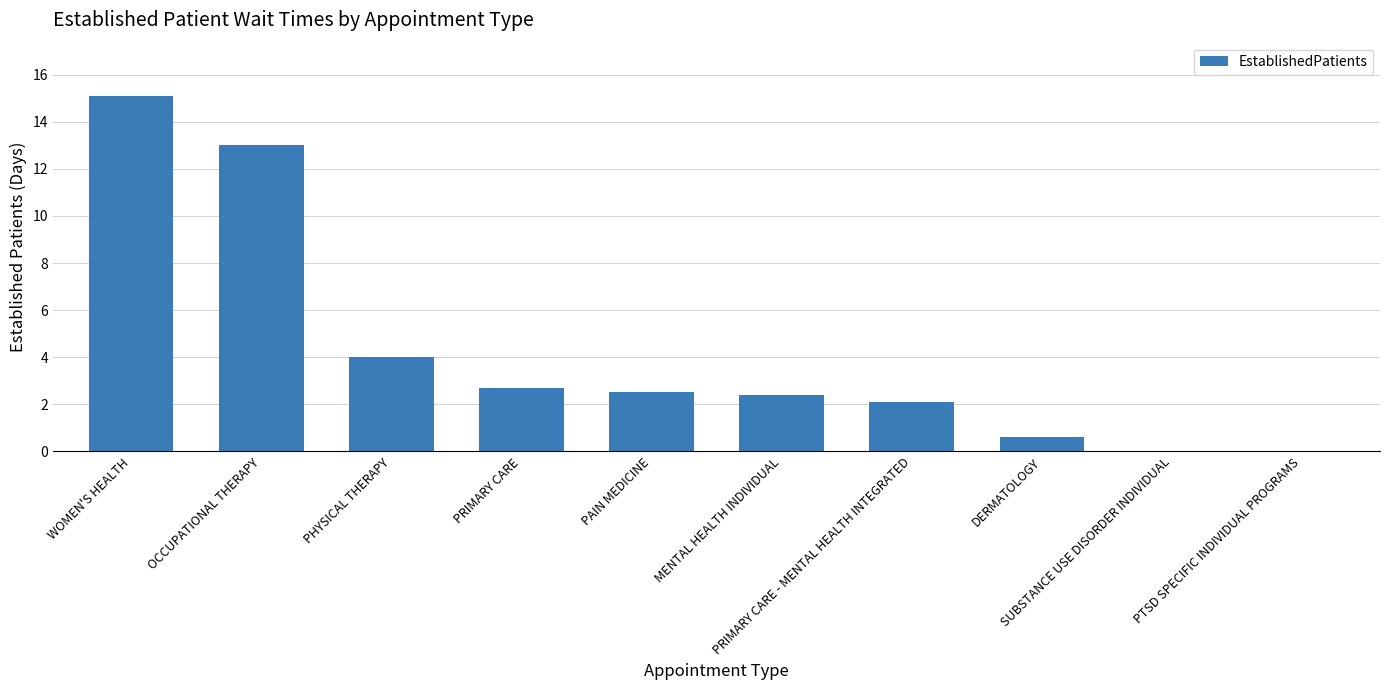

What is the sum of all values?

42.4